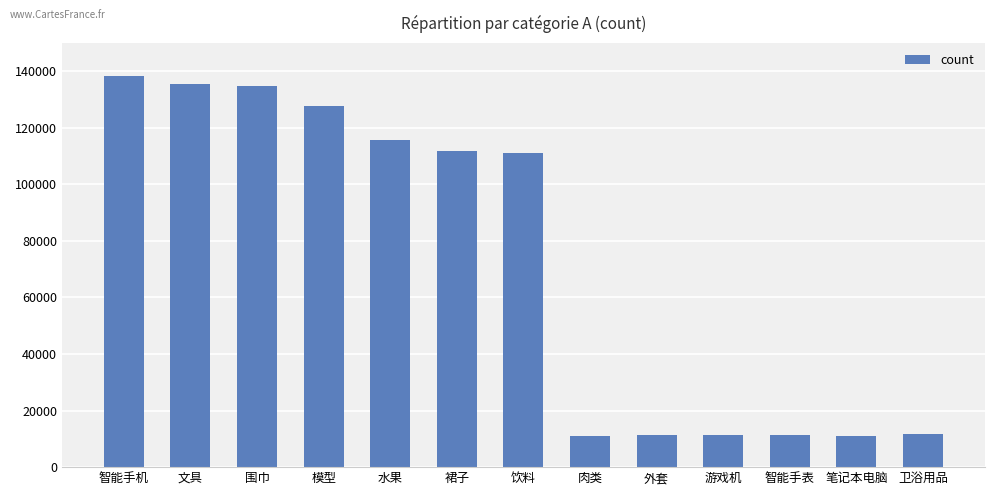

How many categories are shown in the chart?

13